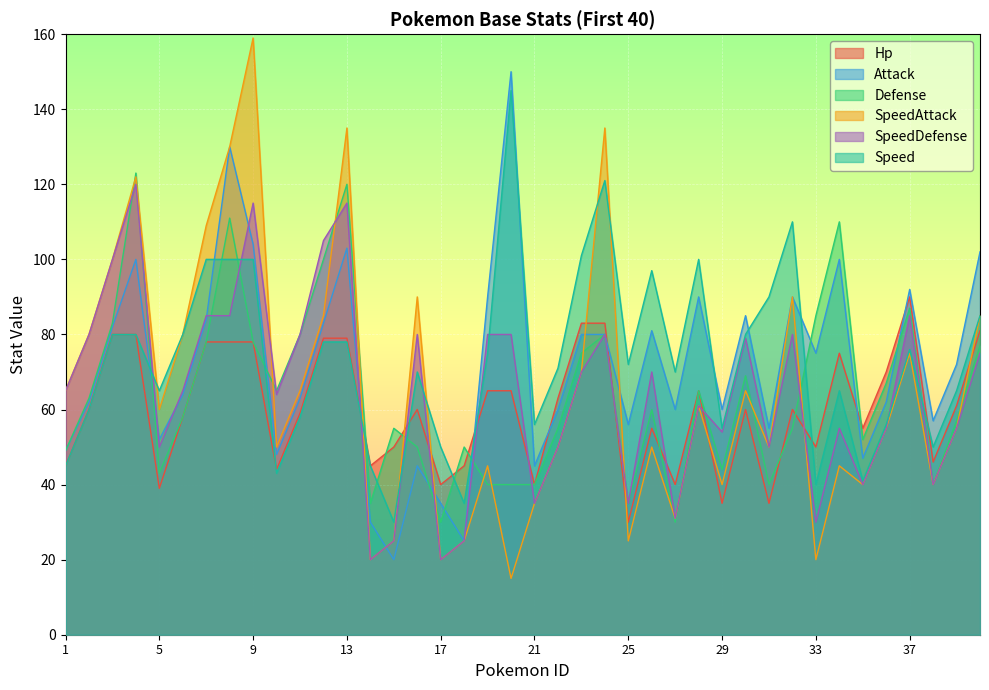

Where do SpeedDefense and Speed first cross each other?

4 and 5